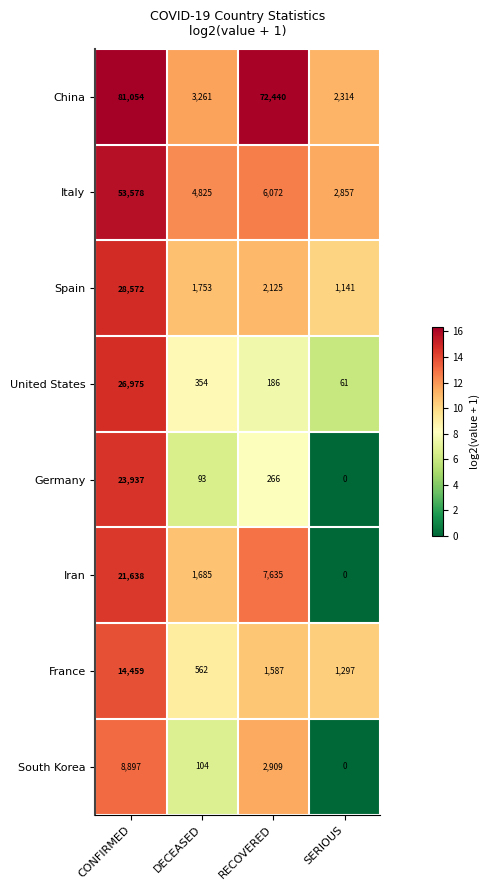

What is the difference between the second highest and minimum values in the Iran series?

7635